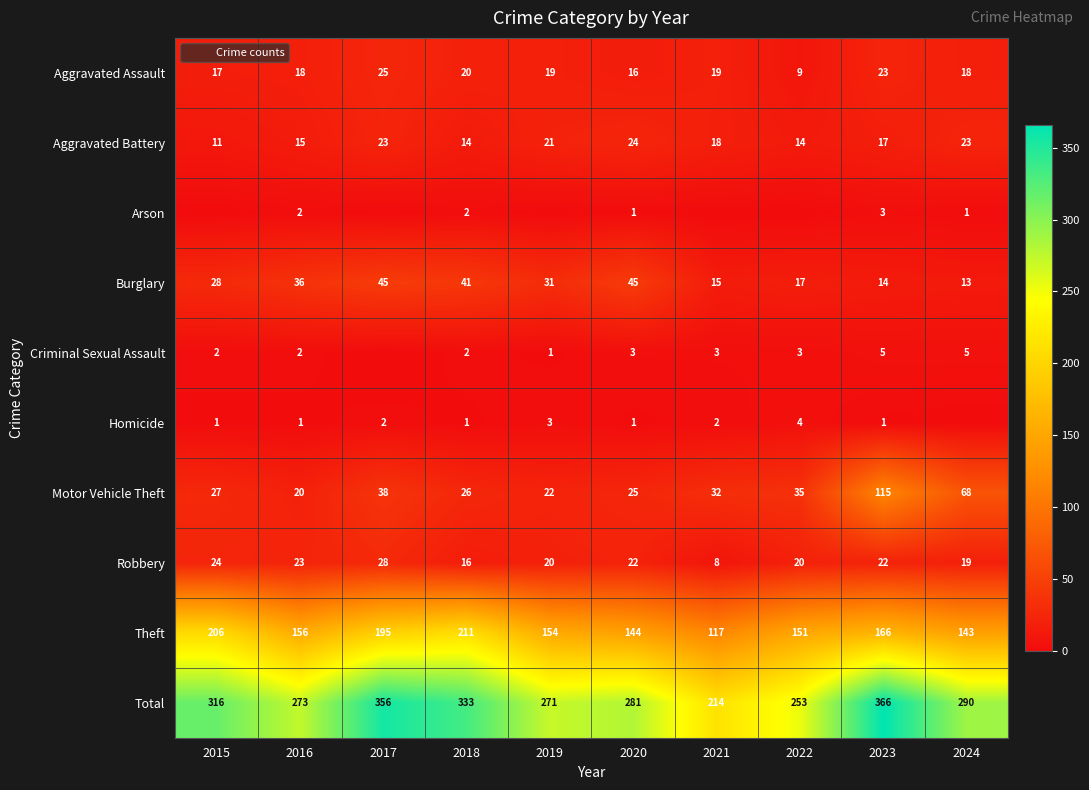

What value does the Aggravated Assault series have at 2017?

25